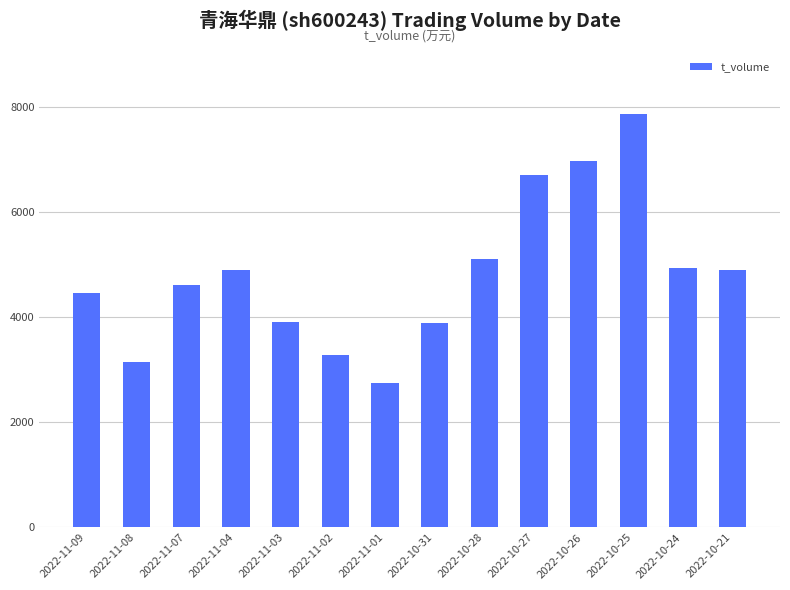

What is the minimum value shown in the chart?

2748